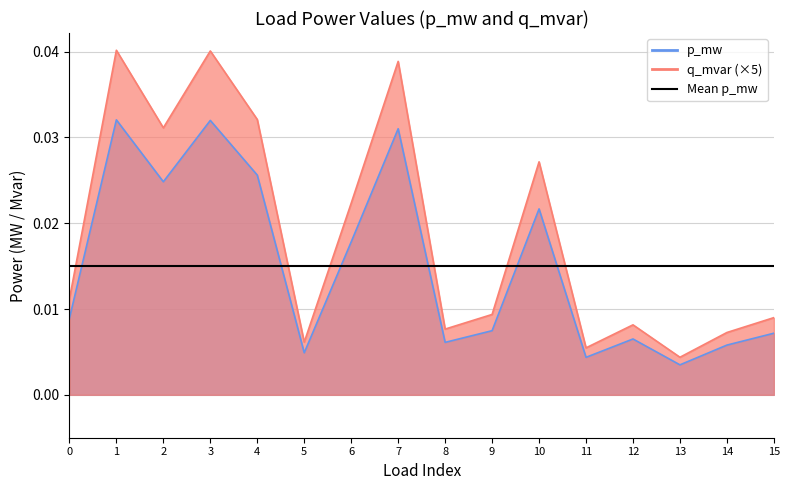

Which series has the largest total across all categories?

q_mvar